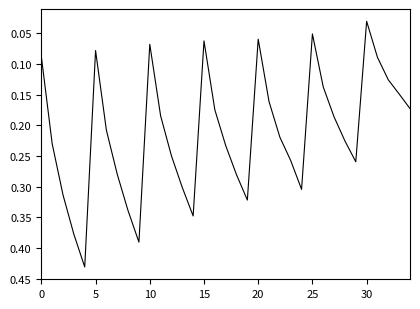

Which label corresponds to the smallest value in the chart?

30